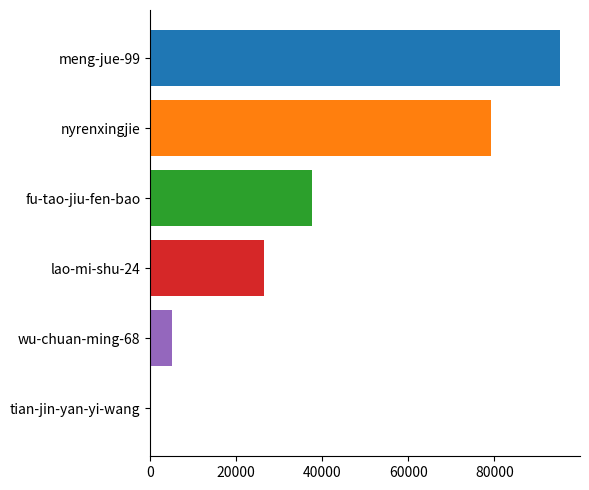

Is it true that the value at meng-jue-99 is 162872?

False